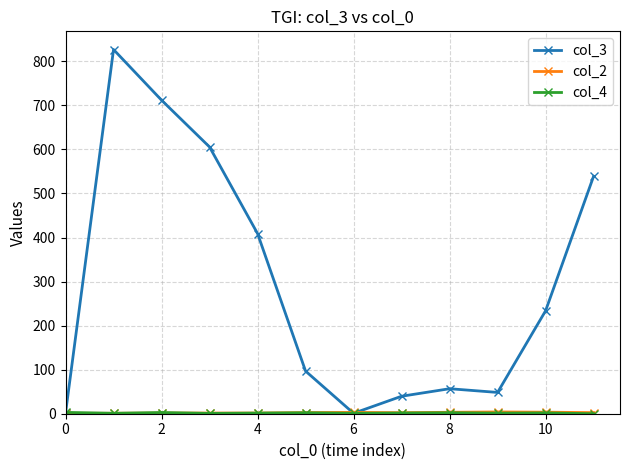

Which series has the widest spread of values?

col_3